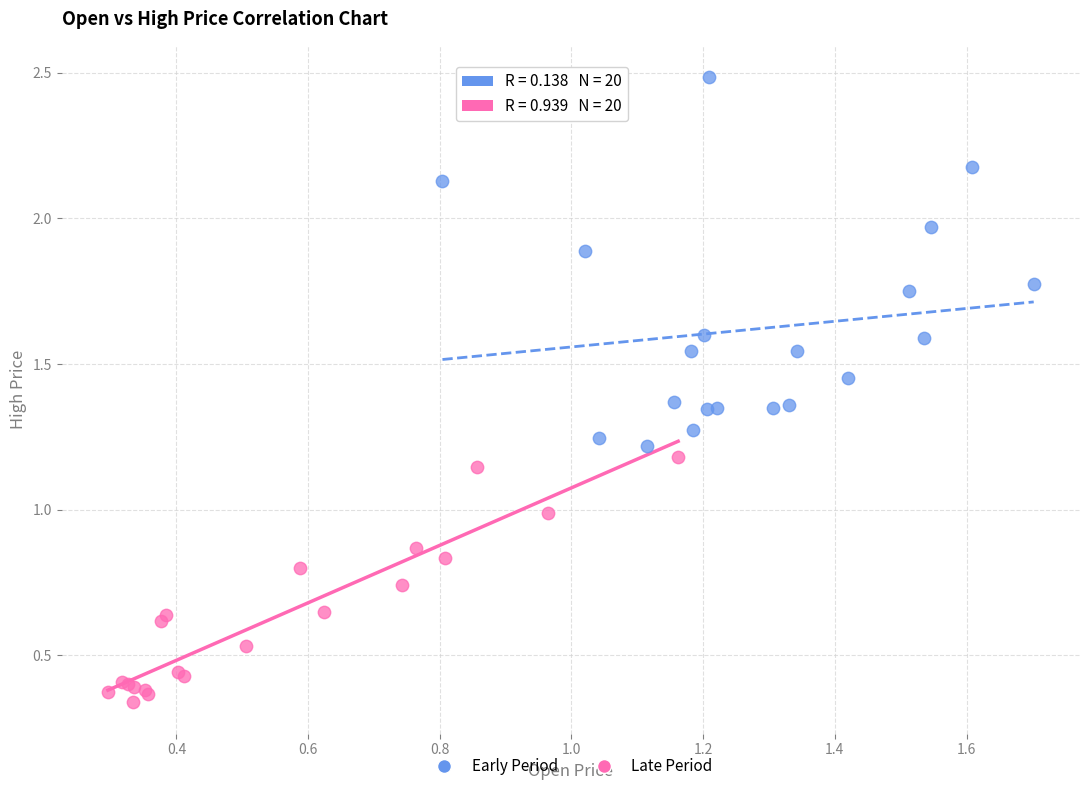

Which series reaches the maximum Y coordinate?

Early Period